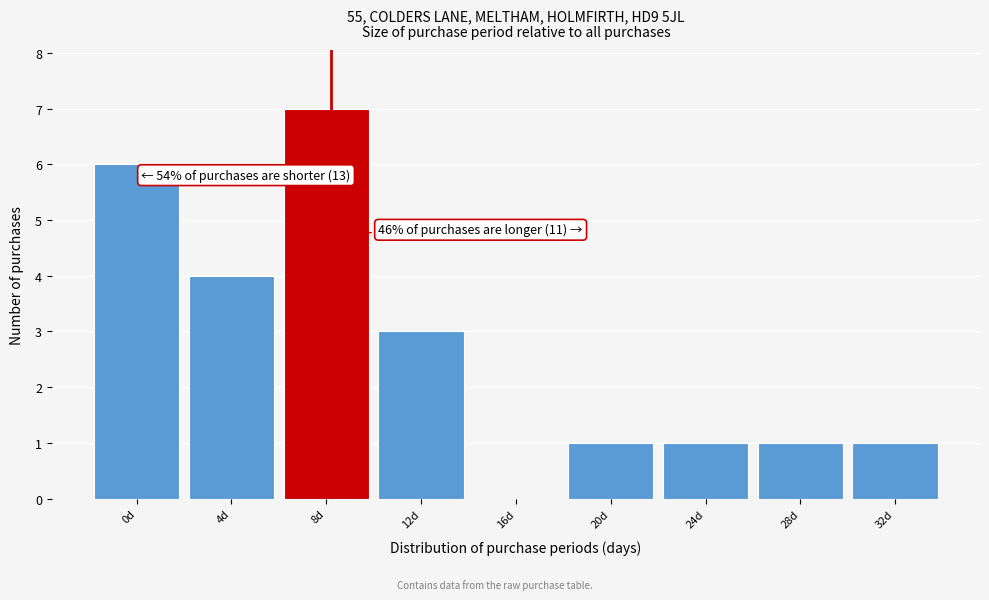

Reading left to right, list all the values displayed in this chart.

0d=6	4d=4	8d=7	12d=3	16d=0	20d=1	24d=1	28d=1	32d=1